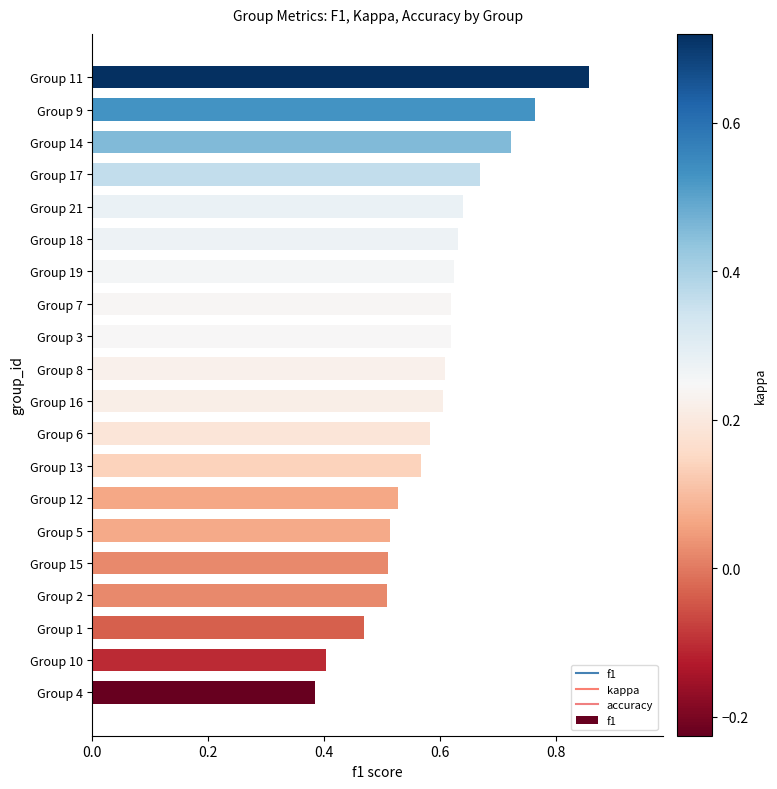

Count the number of data series in this chart.

1